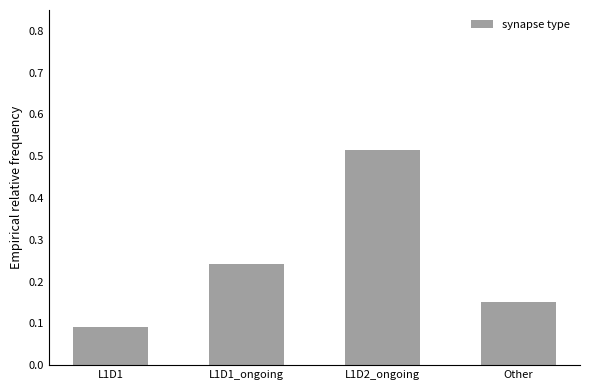

Between Other and L1D2_ongoing, which is larger?

L1D2_ongoing